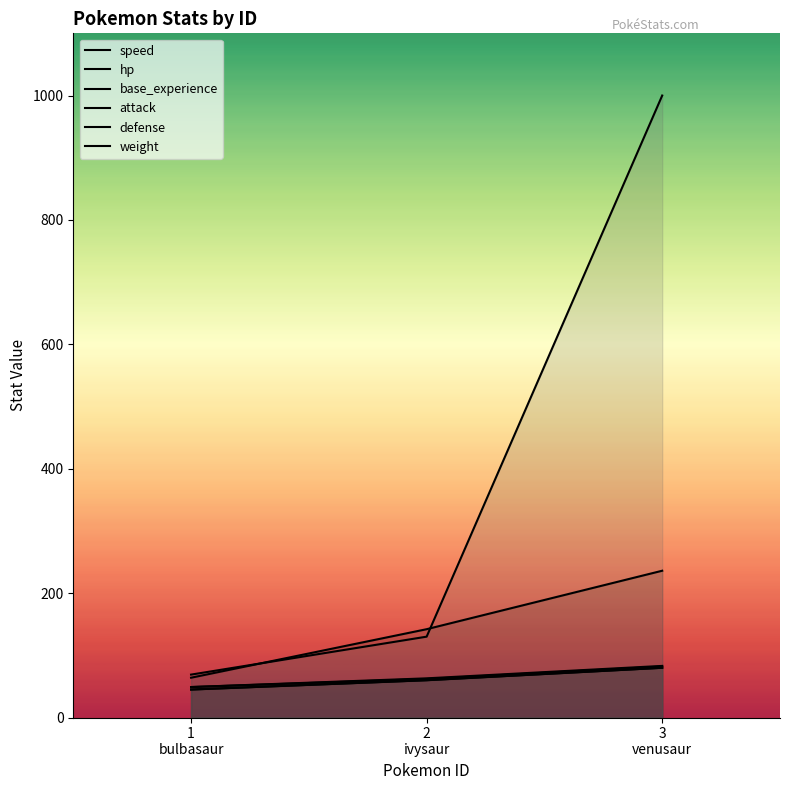

Is the value of hp at 1
bulbasaur greater than the value of defense at 2
ivysaur?

No